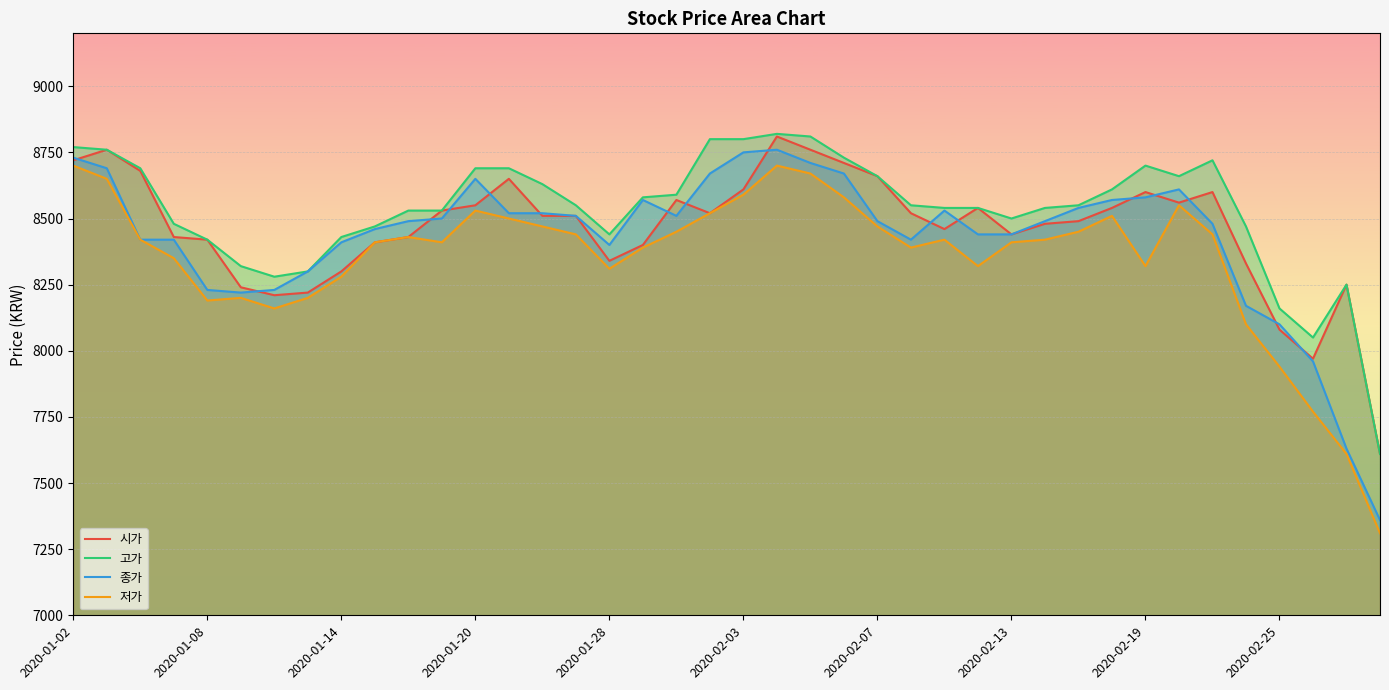

How many lines are shown in the chart?

4